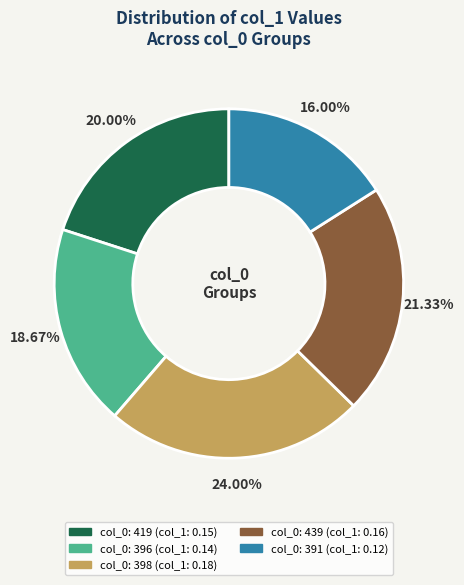

Does any single category account for the majority?

No